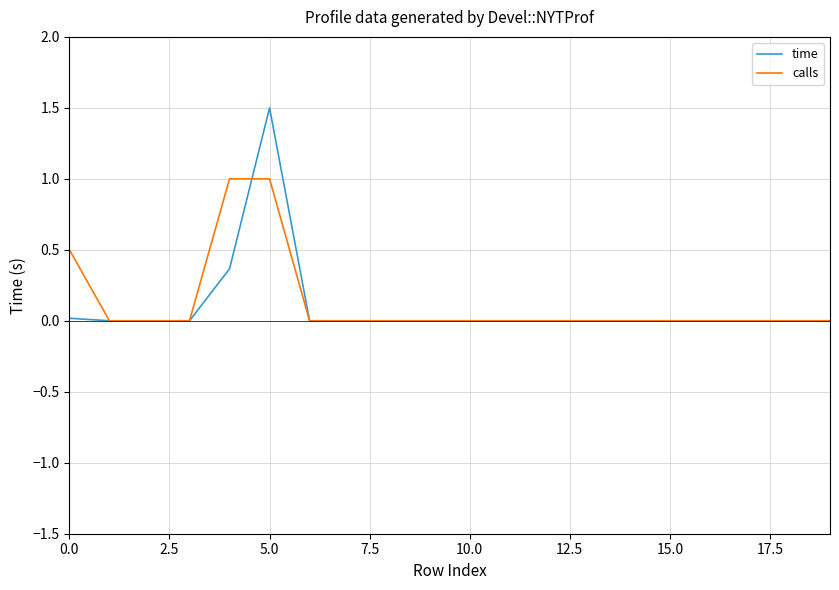

What are all the series names shown in the legend?

time, calls